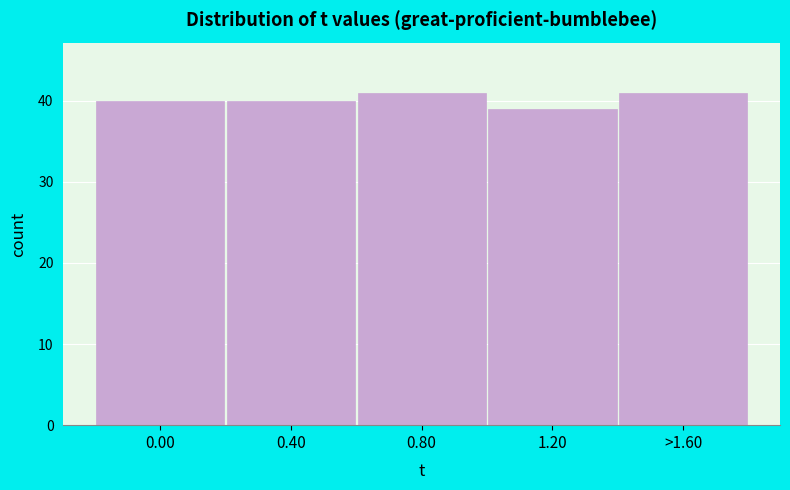

Reading left to right, list all the values displayed in this chart.

40	40	41	39	41